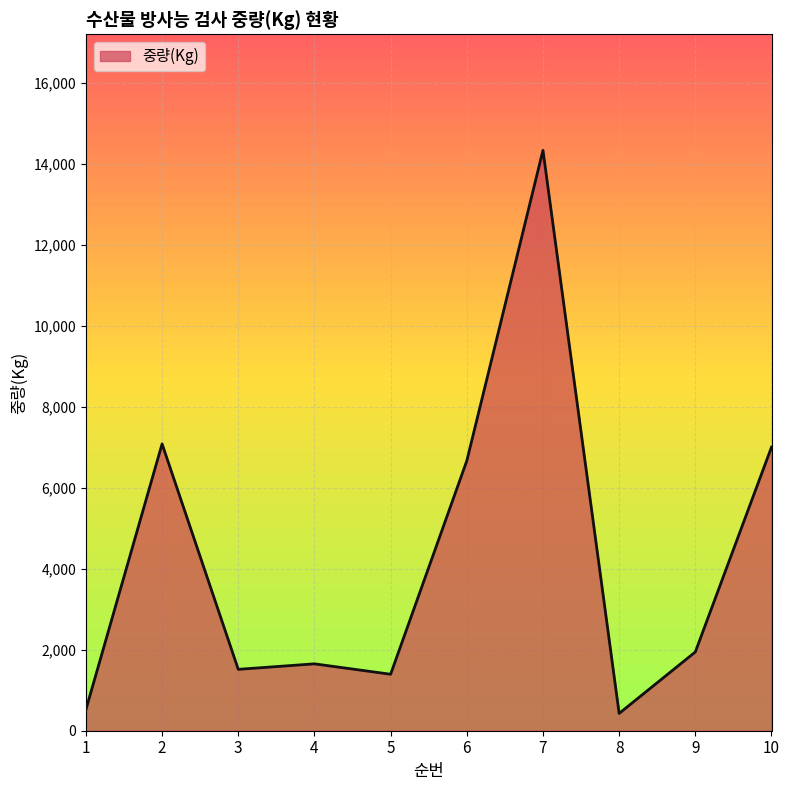

Reading right to left, extract all data points from this chart.

10=7000	9=1944	8=427	7=14326	6=6662	5=1394	4=1651	3=1515	2=7080	1=520